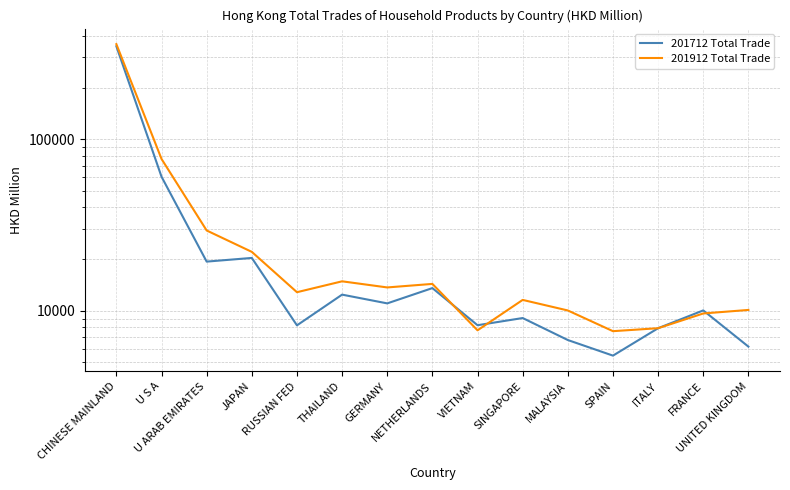

Which category has the highest value across all series?

CHINESE MAINLAND